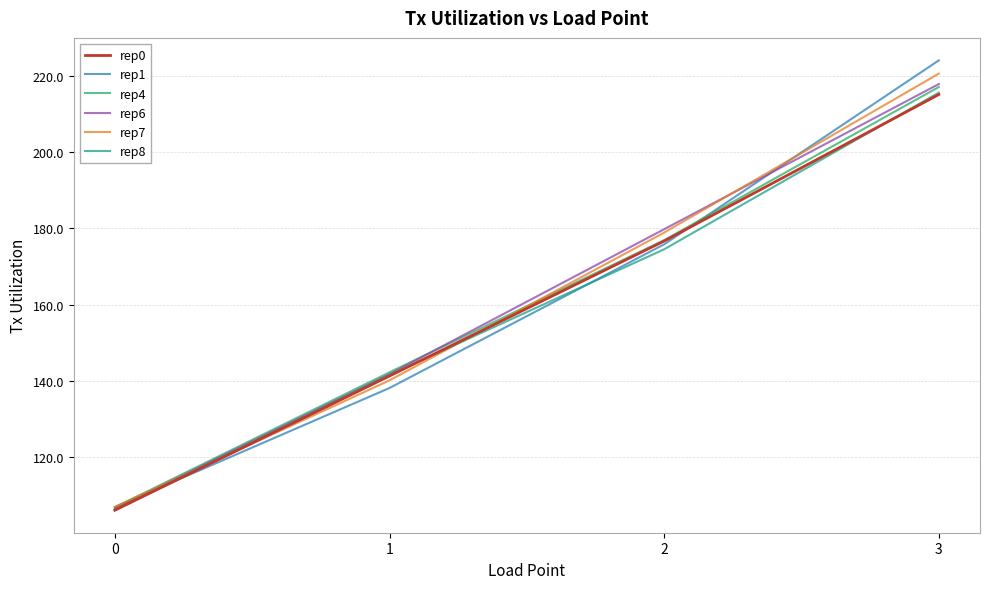

What is the total value across all series at 0?

640.0